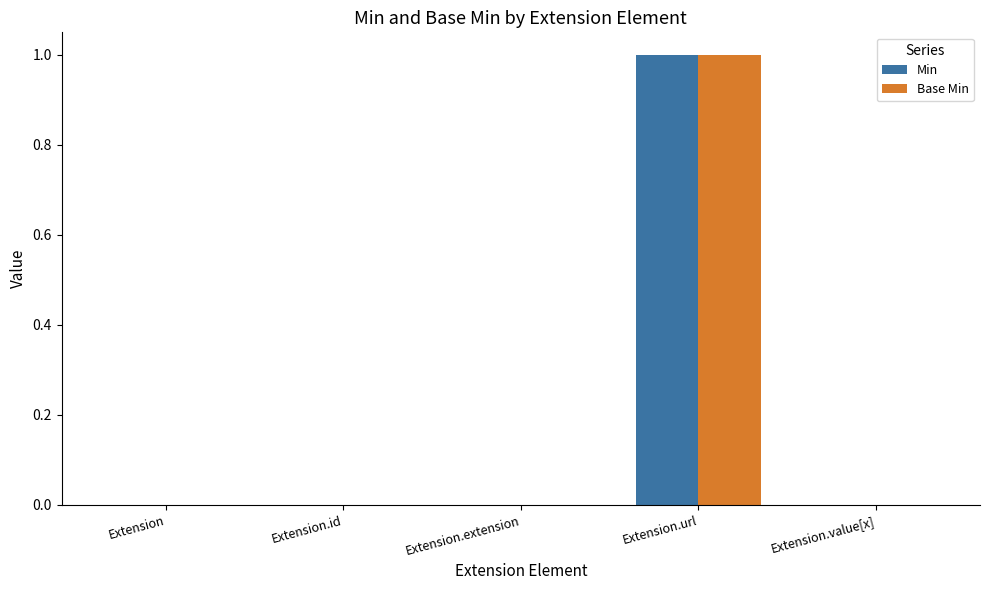

What is the greatest value displayed?

1